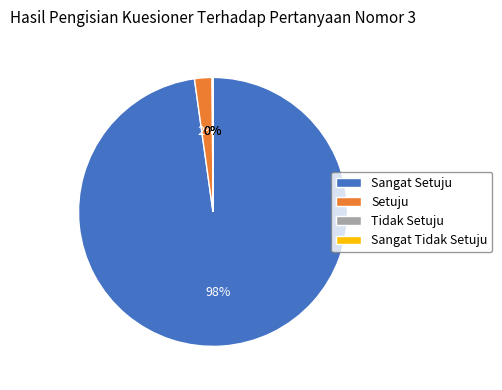

Between Sangat Setuju and Setuju, which is larger?

Sangat Setuju